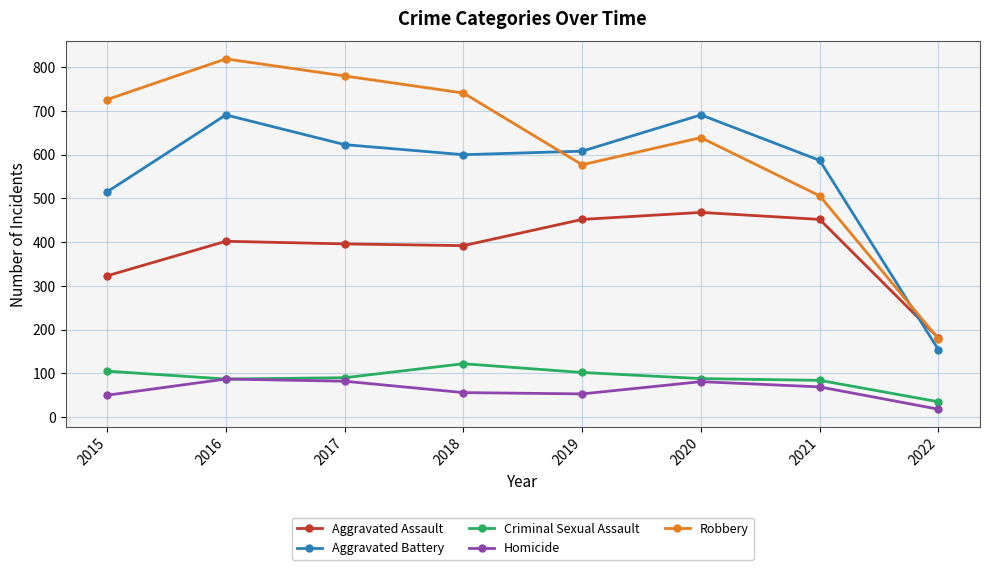

What is the value of the Criminal Sexual Assault point at the 4th from the left?

122